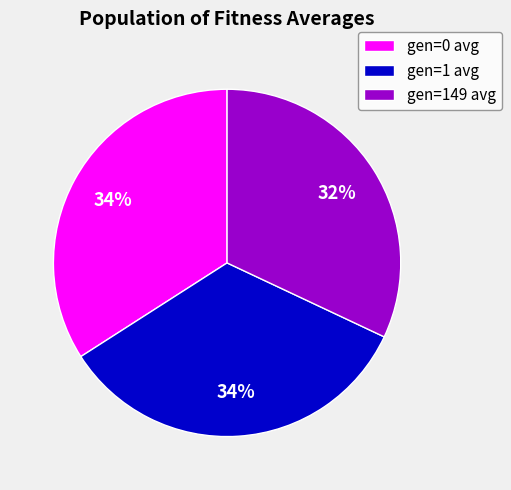

Is gen=0 avg the majority of the pie?

No